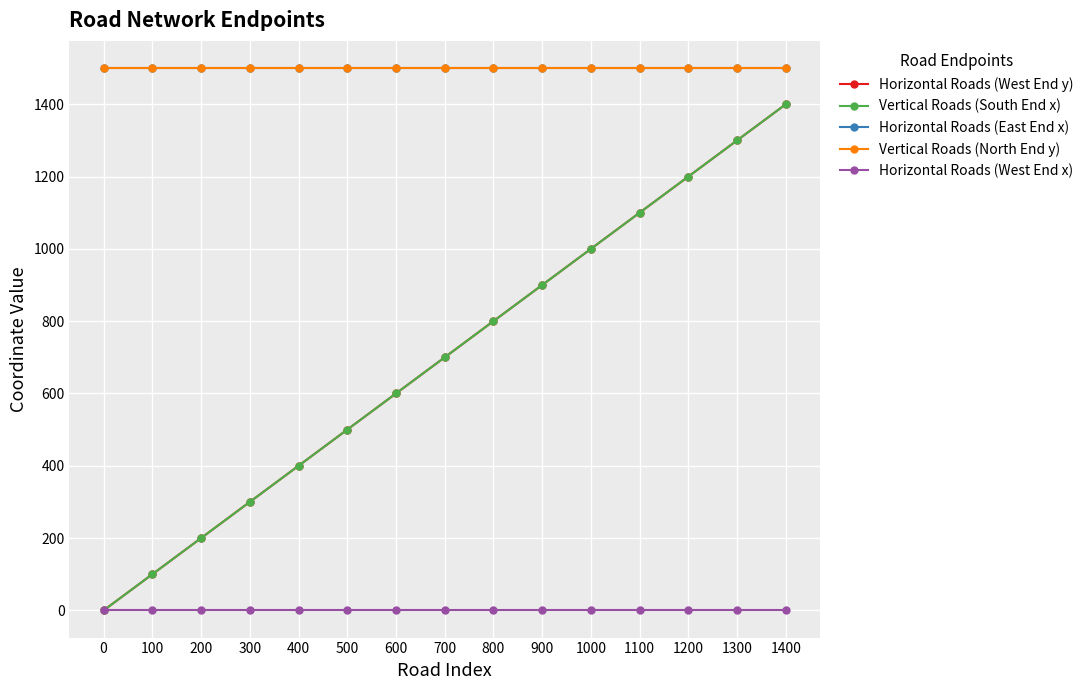

At which label is Vertical Roads (South End x) closest to 700?

700